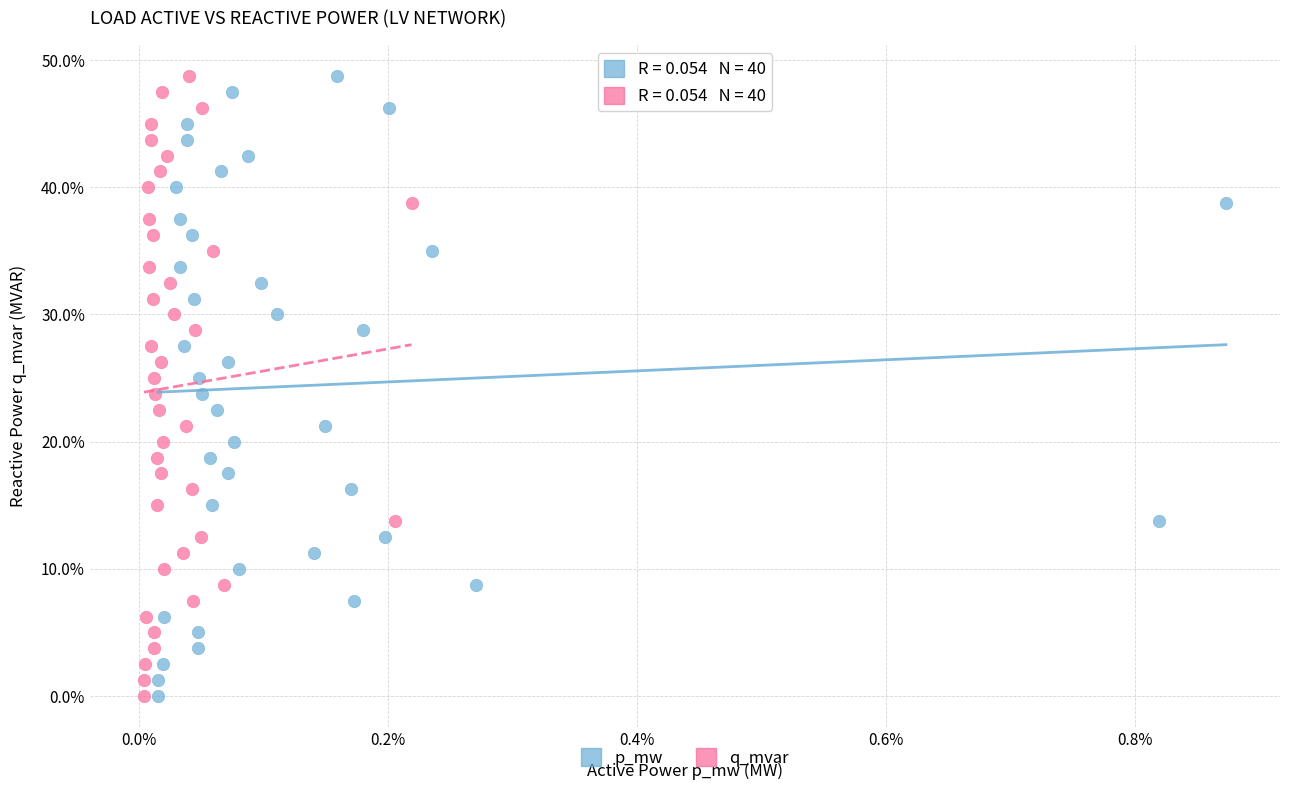

What are all the series names shown in the legend?

p_mw, q_mvar